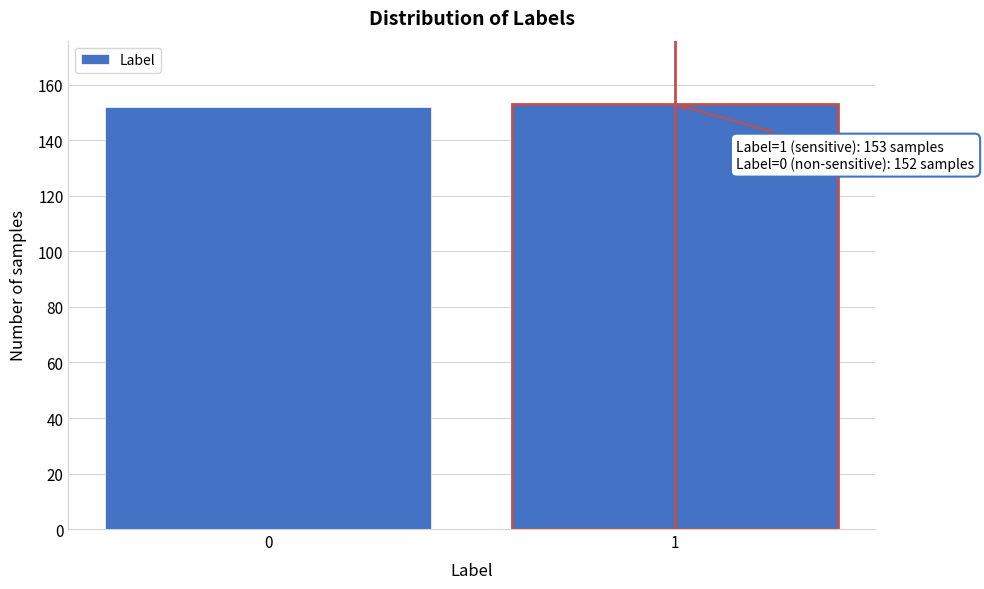

Reading left to right, list all the values displayed in this chart.

0=152	1=153